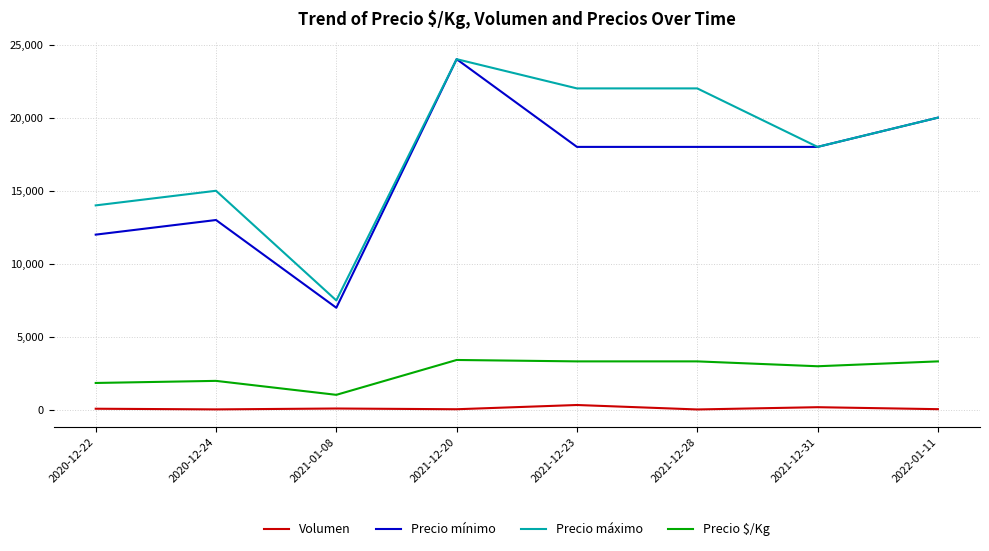

Read the Precio máximo value at 2021-12-31, to the nearest 100.

18000